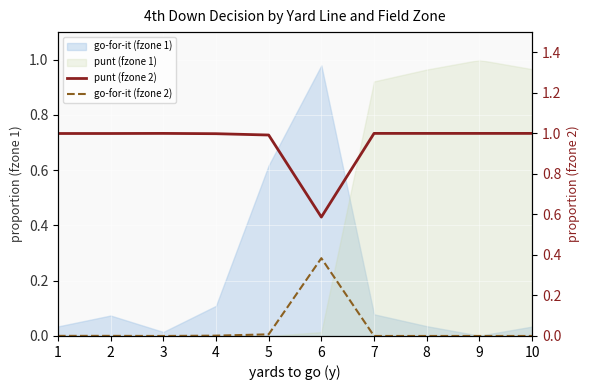

The go-for-it (fzone 2) series shows 0.0 at 4. True or false?

False